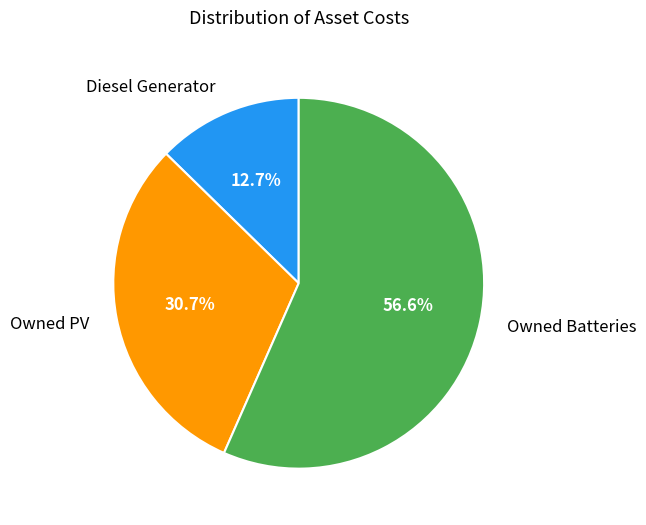

To the nearest percent, what portion does Diesel Generator represent?

13%